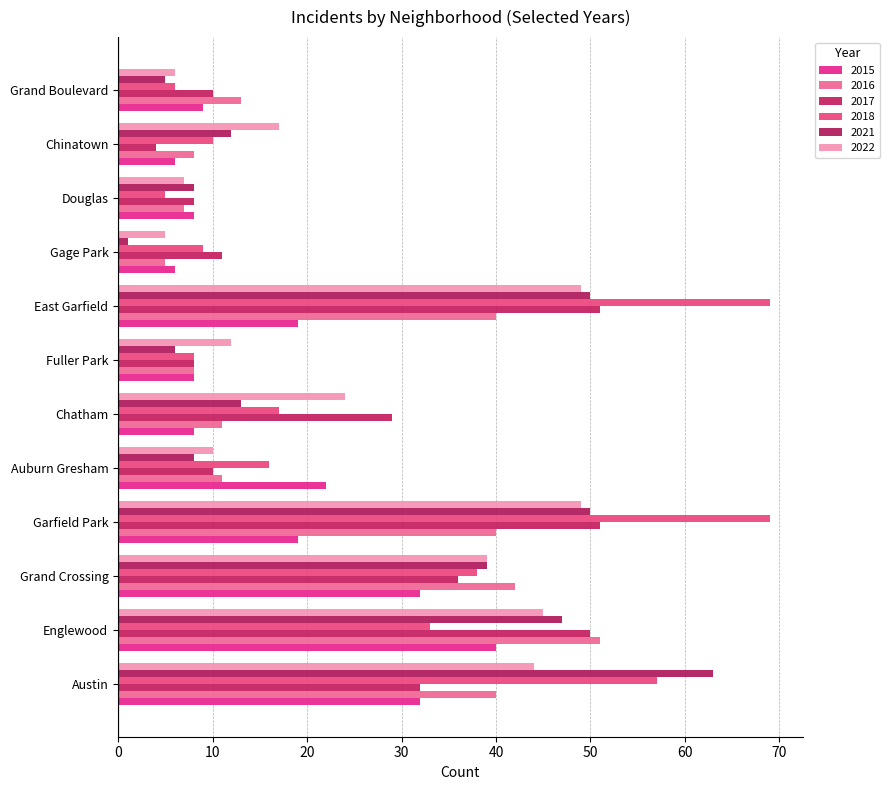

The value of 2017 at Austin is 7. True or false?

False